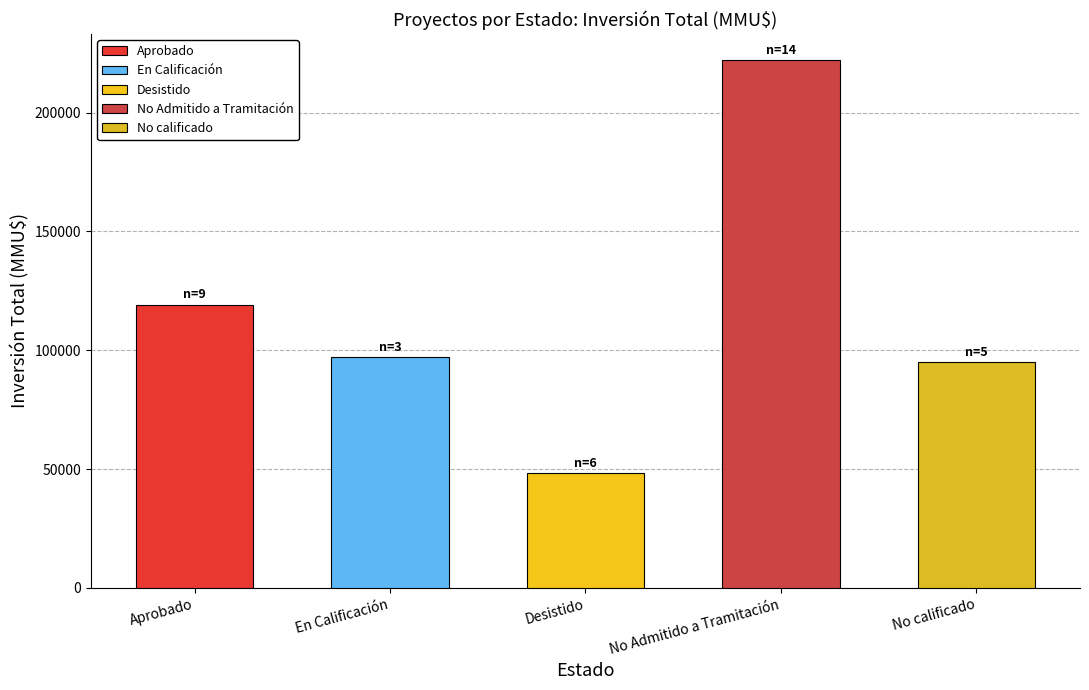

Reading left to right, list all the values displayed in this chart.

119054	97000	48233	222005	95047